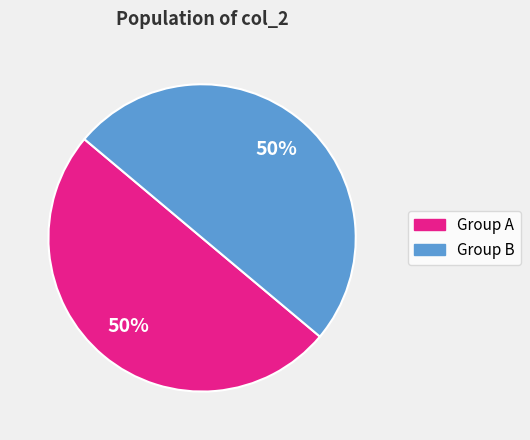

To the nearest percent, what is the average slice percentage?

50%